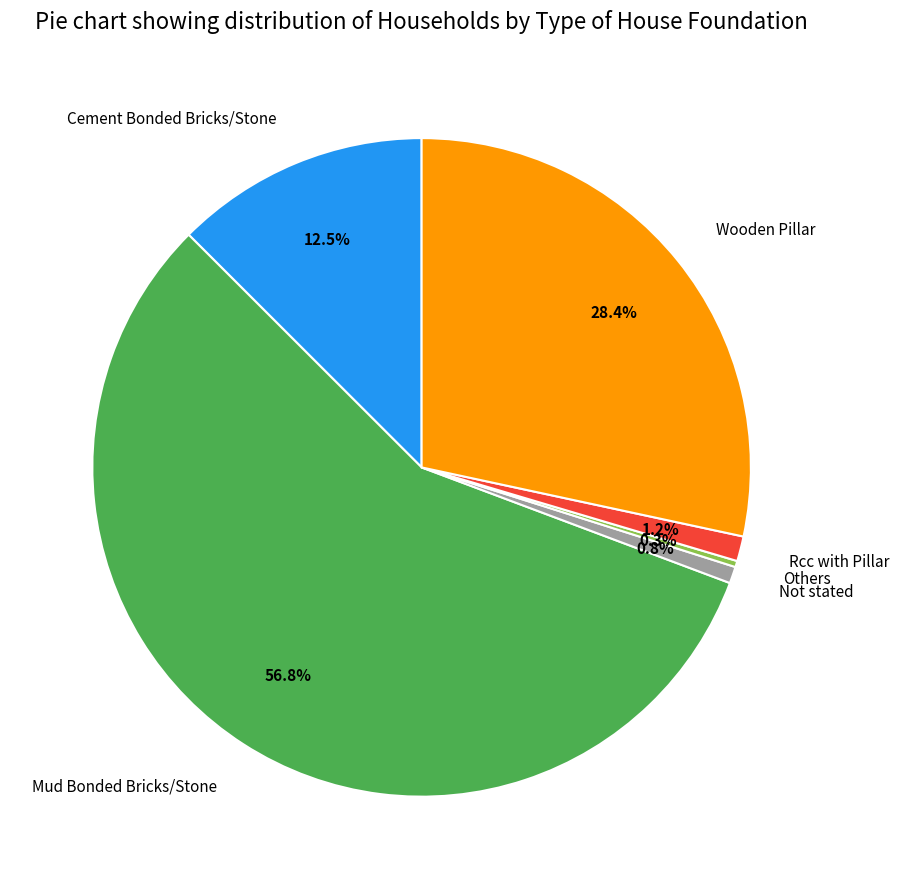

Is Rcc with Pillar the majority of the pie?

No